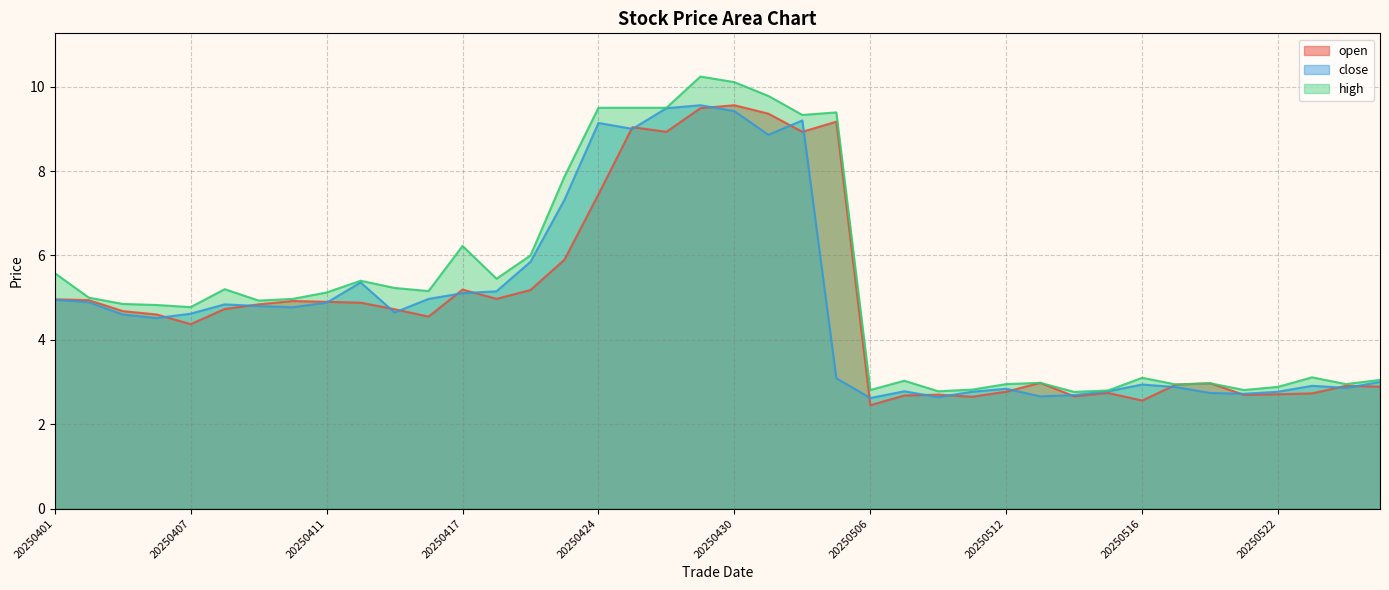

True or false: close and high cross at least once.

False